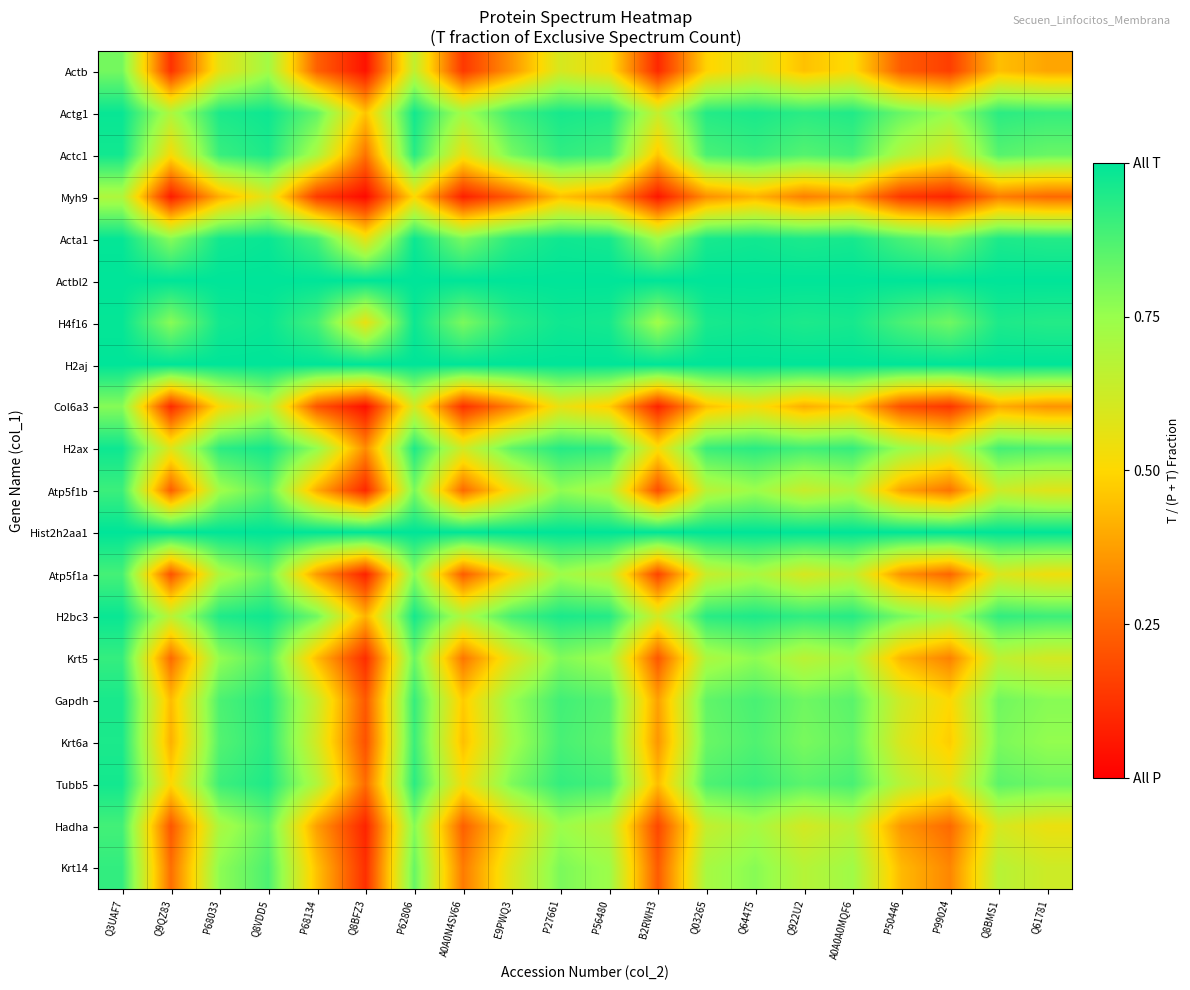

List the series in order of their peak value, highest first.

Actbl2, H2aj, Hist2h2aa1, Acta1, H4f16, Actg1, H2bc3, H2ax, Actc1, Tubb5, Gapdh, Krt6a, Krt14, Krt5, Atp5f1b, Hadha, Atp5f1a, Actb, Col6a3, Myh9